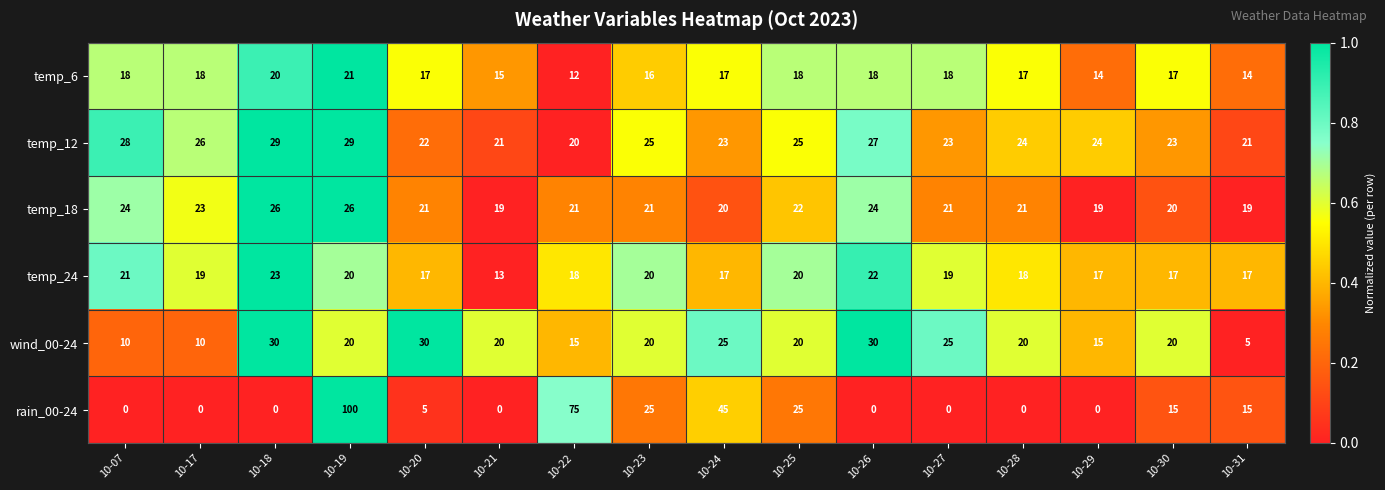

Which series changed the most between 10-24 and 10-30?

rain_00-24